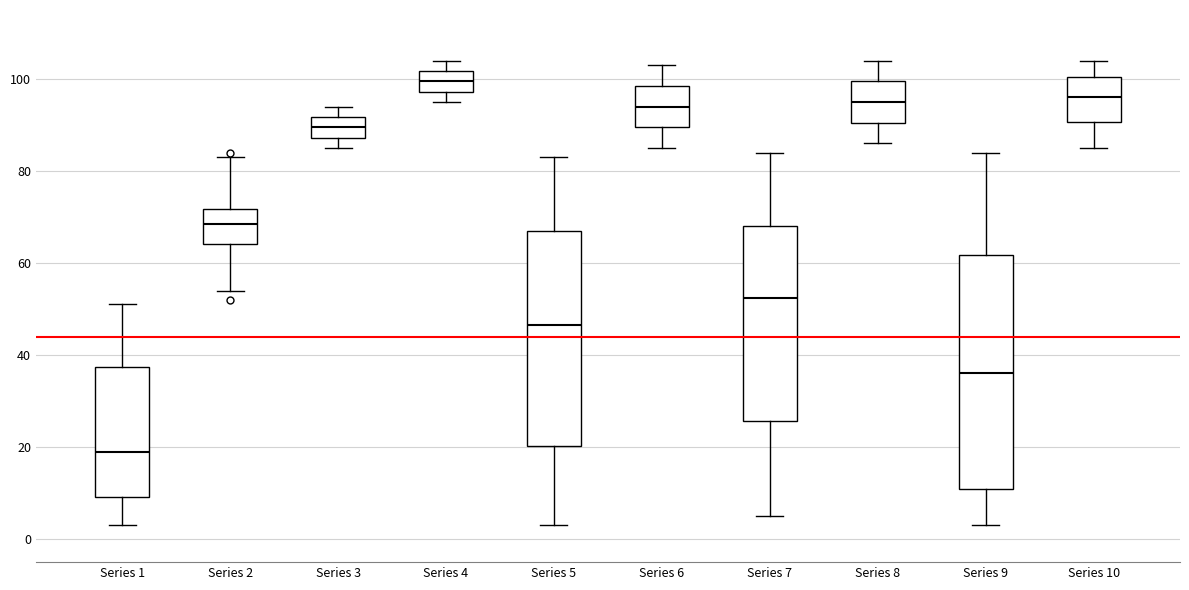

Reading left to right, transcribe this box plot: for each box, give where its median line is, the range the box spans, and where its two whiskers end, as read against the y-axis. The values are not printed on the chart, so give them approximately, as read against the axis.

Series 1: median 20, box 10 to 38, whiskers 4 to 52
Series 2: median 68, box 64 to 72, whiskers 54 to 84
Series 3: median 90, box 88 to 92, whiskers 86 to 94
Series 4: median 100, box 98 to 102, whiskers 96 to 104
Series 5: median 46, box 20 to 68, whiskers 4 to 84
Series 6: median 94, box 90 to 98, whiskers 86 to 104
Series 7: median 52, box 26 to 68, whiskers 6 to 84
Series 8: median 96, box 90 to 100, whiskers 86 to 104
Series 9: median 36, box 12 to 62, whiskers 4 to 84
Series 10: median 96, box 90 to 100, whiskers 86 to 104